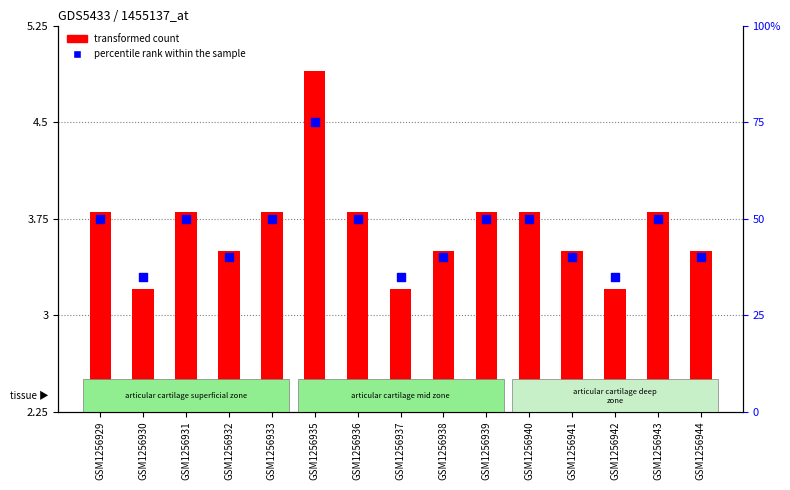

Which series reaches the maximum Y coordinate?

percentile rank within the sample